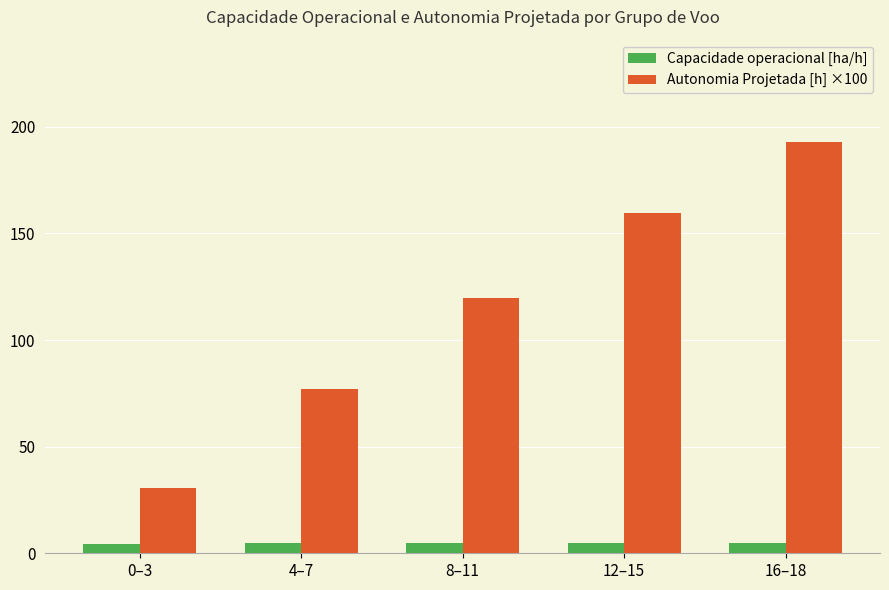

What is the sum of the Capacidade operacional [ha/h] values at 0–3 and 8–11?

9.0